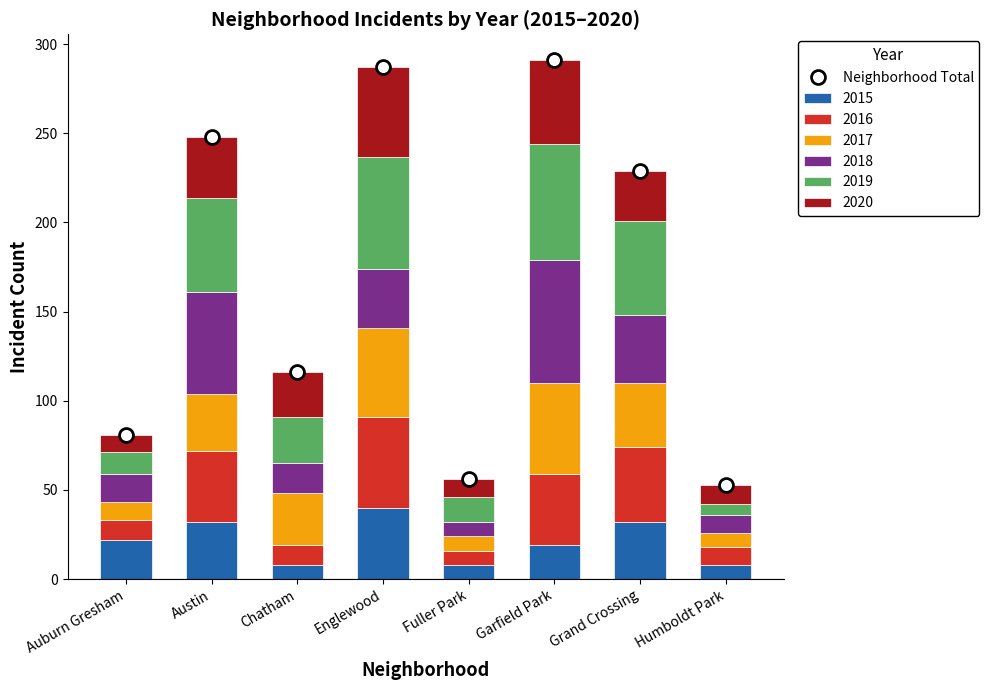

Reading right to left, list all the values displayed in this chart.

Humboldt Park=53	Grand Crossing=229	Garfield Park=291	Fuller Park=56	Englewood=287	Chatham=116	Austin=248	Auburn Gresham=81